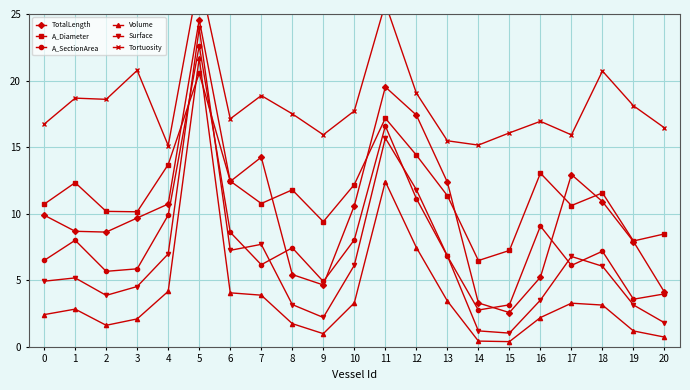

At which category does Volume reach its first local valley?

2